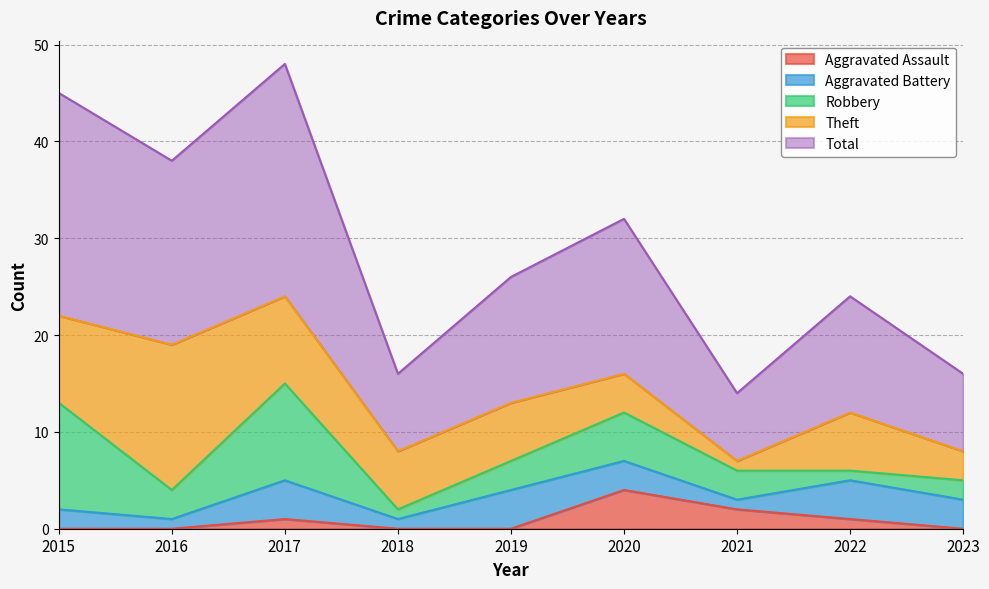

How many interior local peaks does the Robbery series have?

2